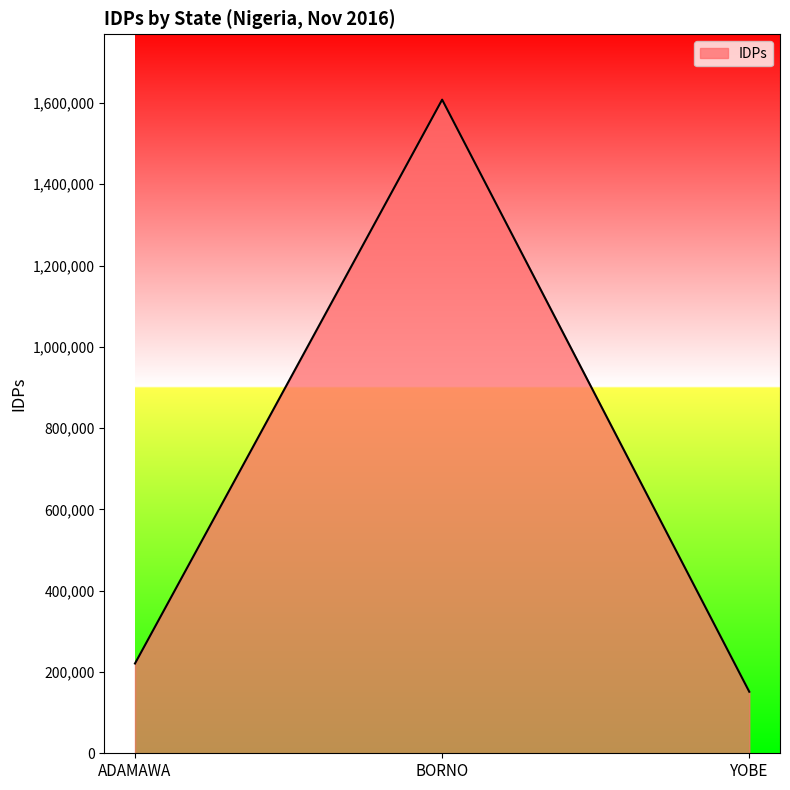

True or false: the data shows 1608138 at BORNO.

True